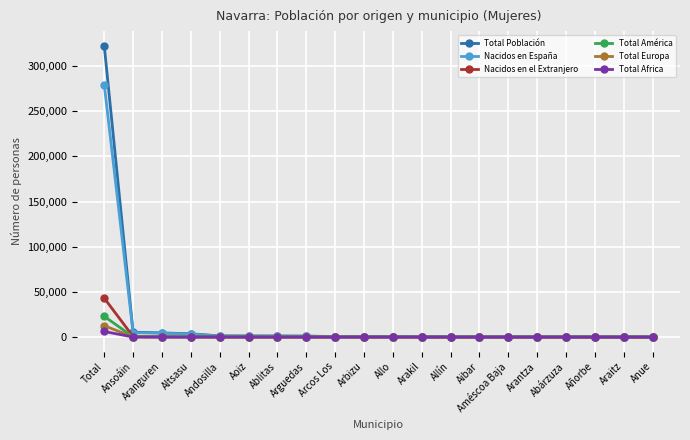

At which category is the sum across all series the highest?

Total